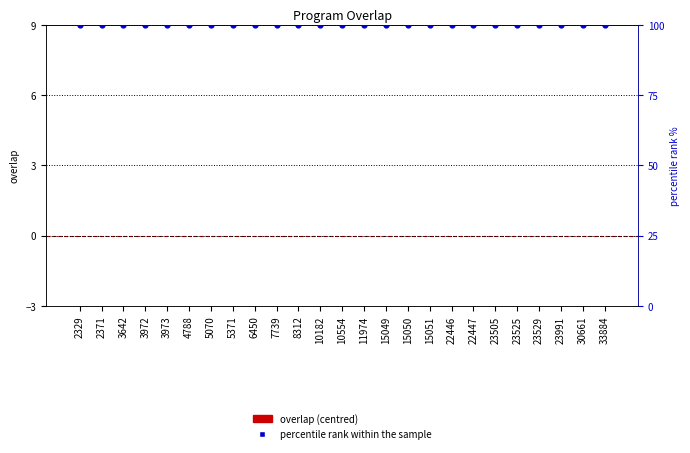

What is the total value across all series at 15050?

100